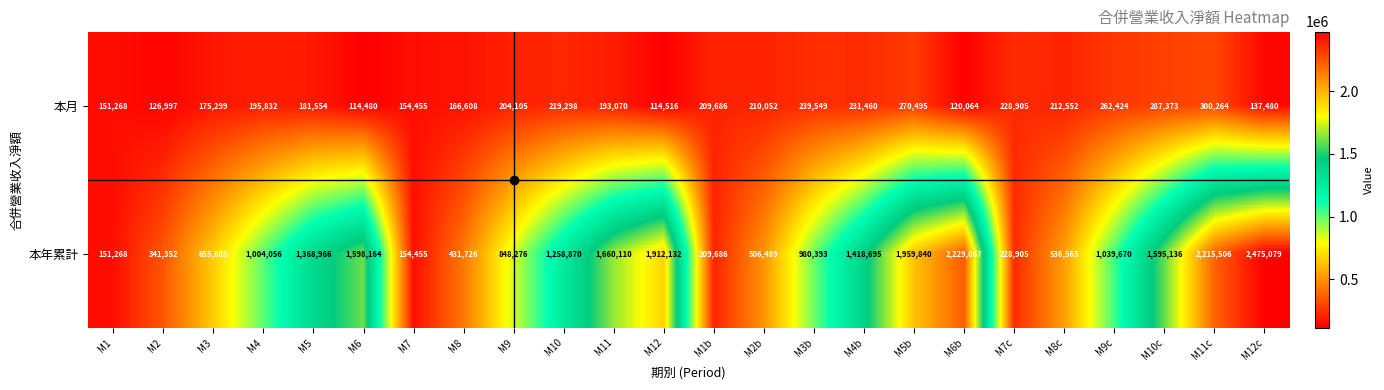

Which series has the widest spread of values?

本年累計